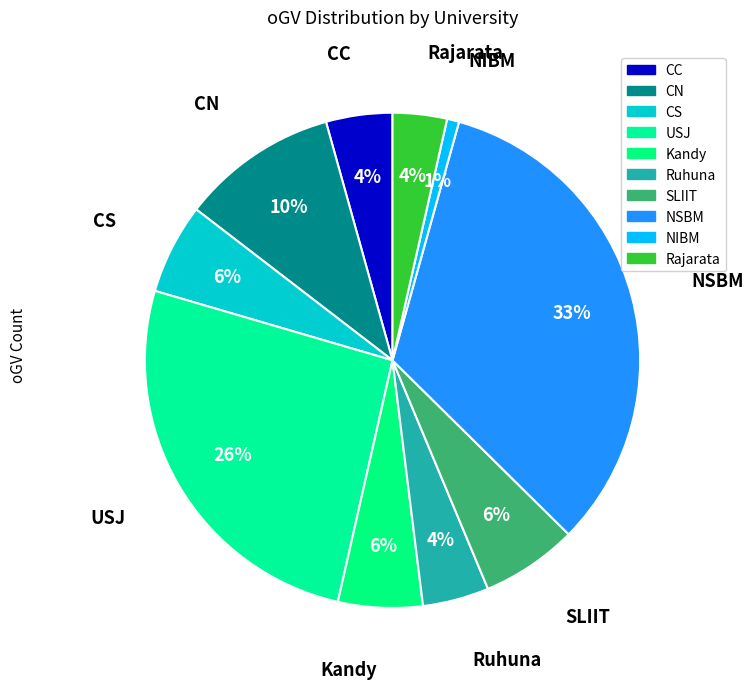

Is SLIIT the majority of the pie?

No